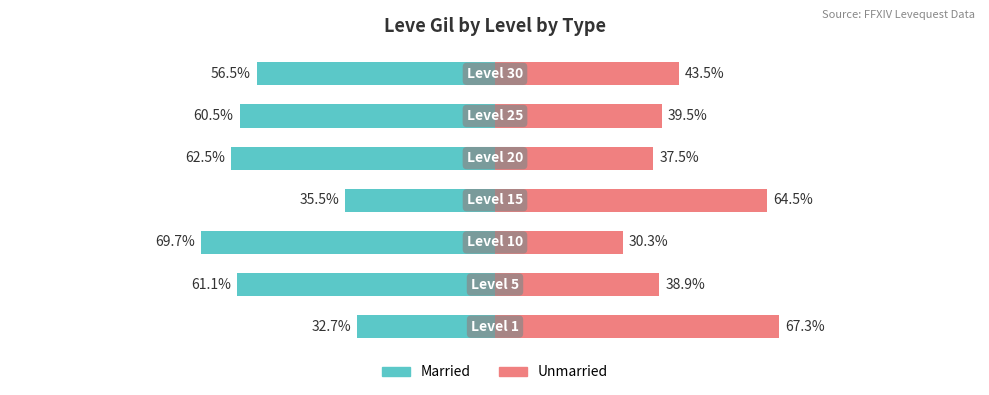

What is the value of the Married bar at the 5th from the left?

-62.5